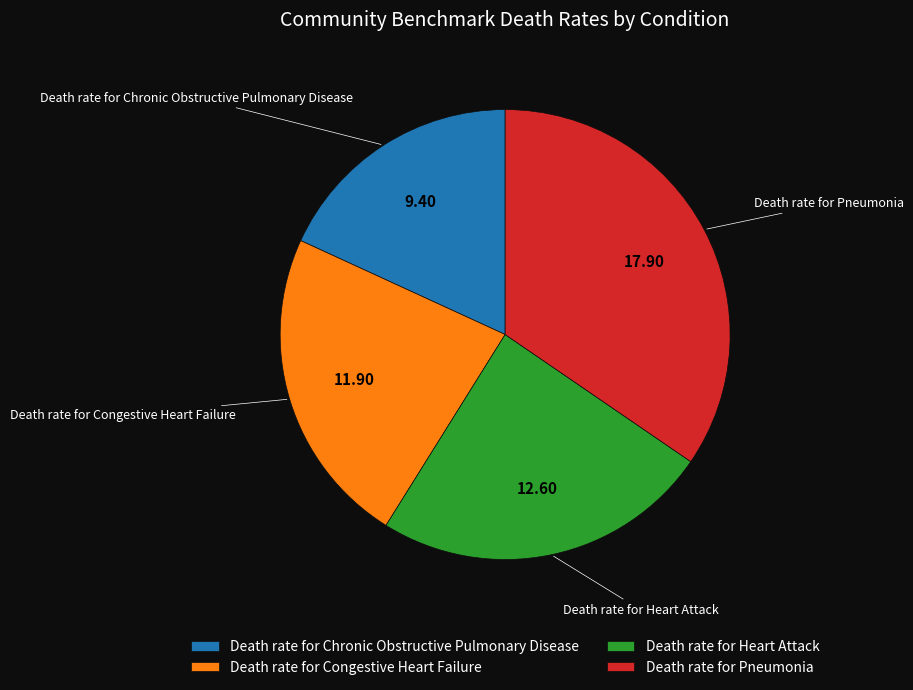

What is the smallest slice in the pie chart?

Death rate for Chronic Obstructive Pulmonary Disease